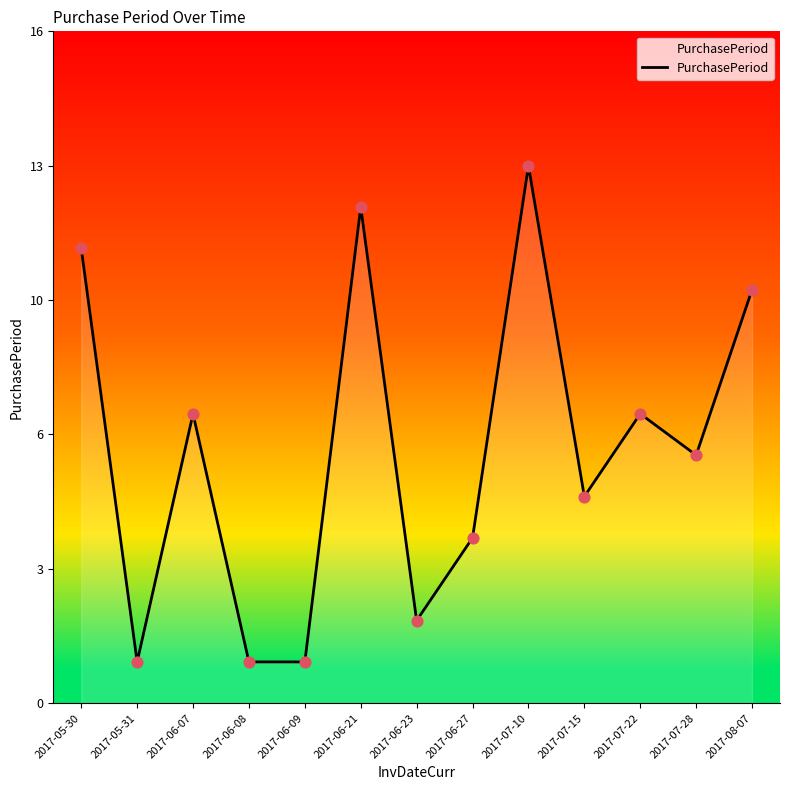

What is the ratio of the value at 2017-06-07 to the value at 2017-07-15?

1.4